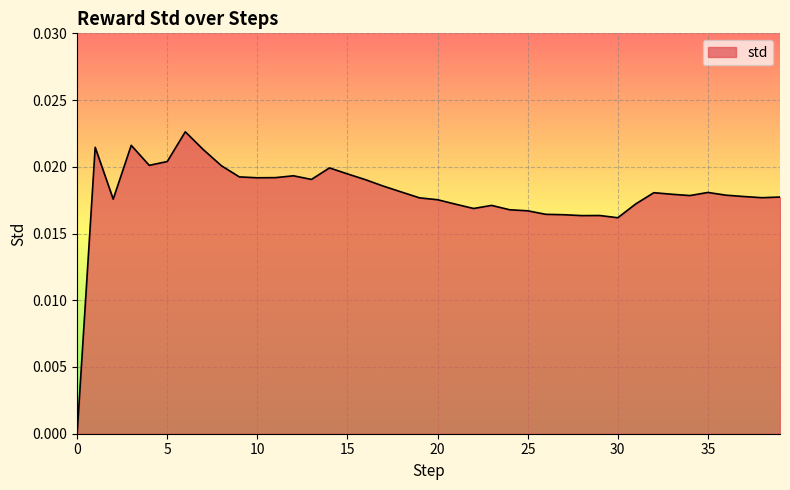

Rank the categories by value from lowest to highest.

0, 30, 28, 29, 27, 26, 25, 24, 22, 23, 21, 31, 20, 2, 19, 38, 39, 37, 34, 36, 33, 32, 35, 18, 17, 16, 13, 10, 11, 9, 12, 15, 14, 8, 4, 5, 7, 1, 3, 6